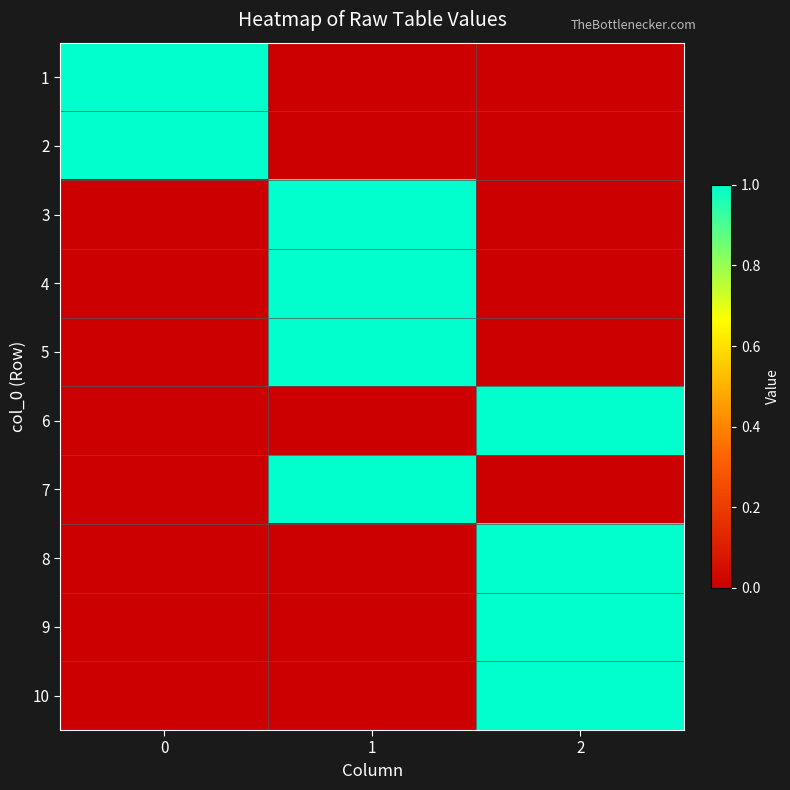

Which label corresponds to the smallest value in the chart?

1